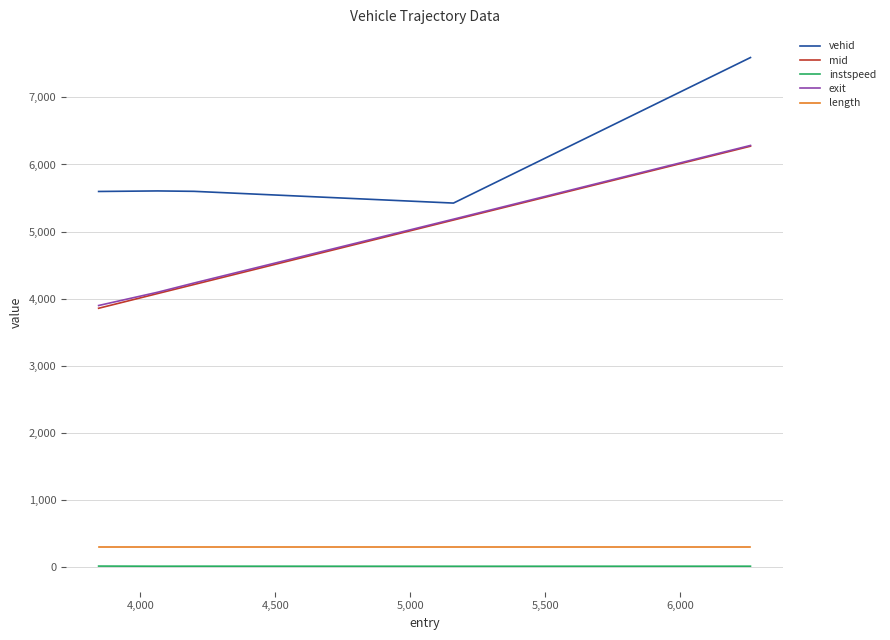

What is the sum of all exit values?

23696.1